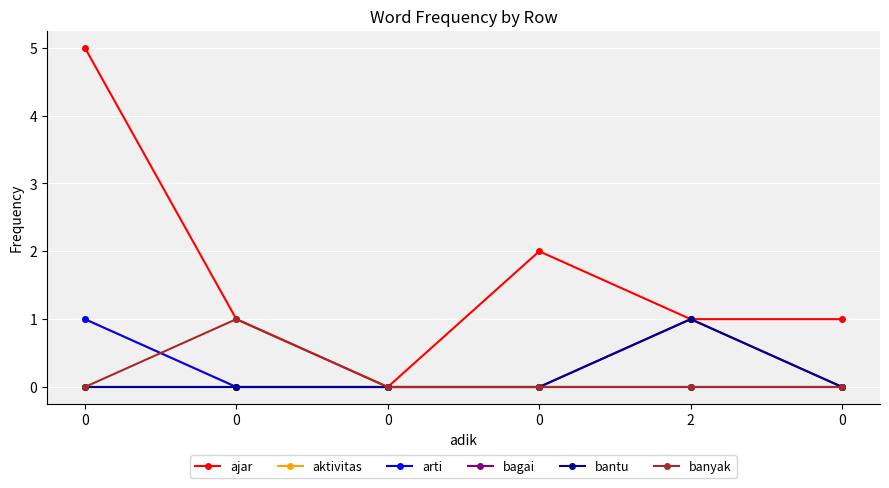

The value of banyak at 0 is 0. True or false?

True